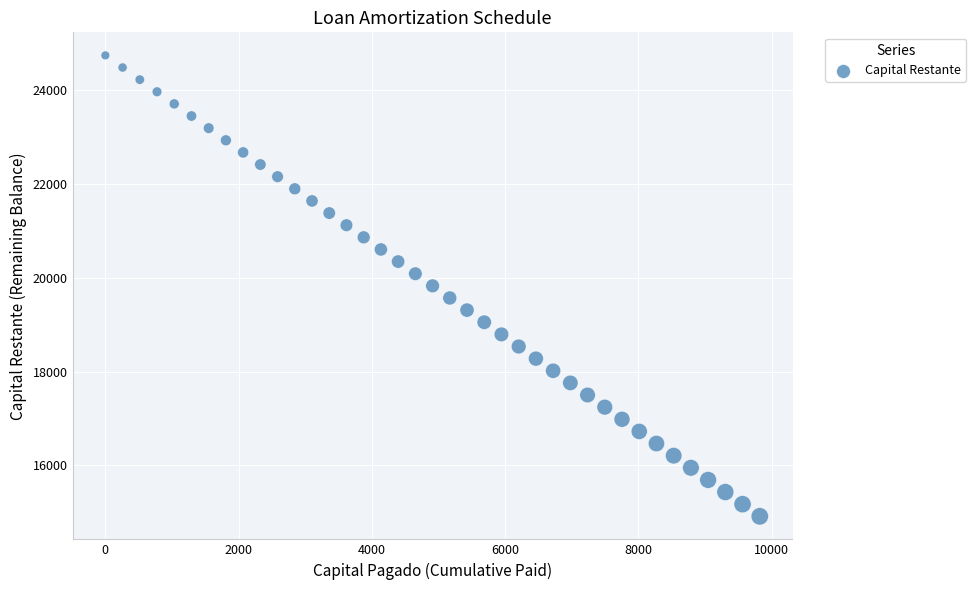

What is the range of Y values (max minus min)?

9821.9